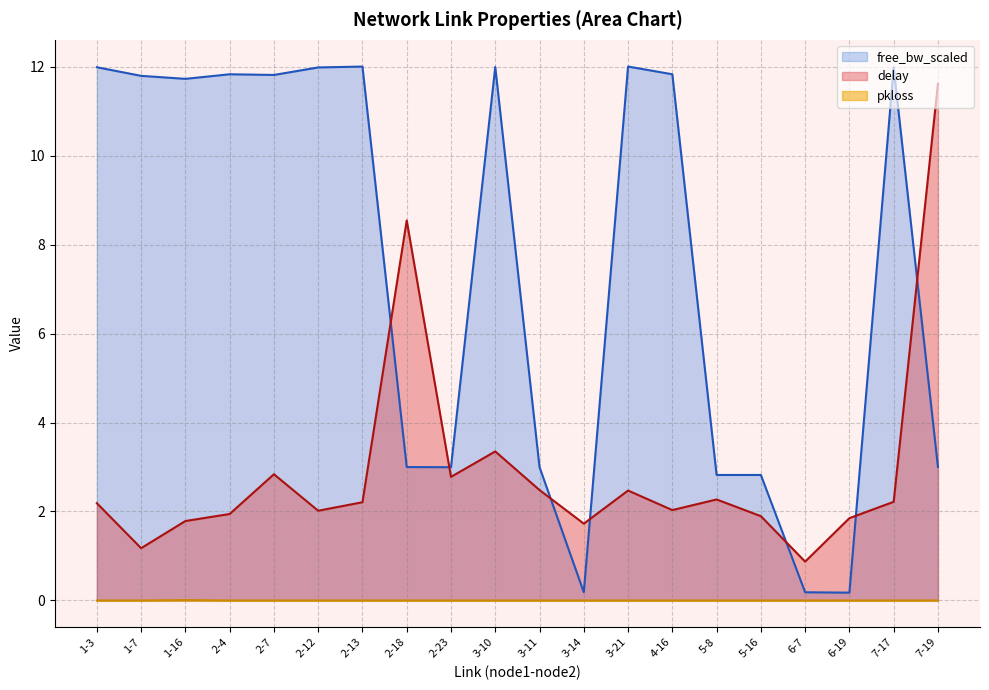

What position from the right is 3-14?

9